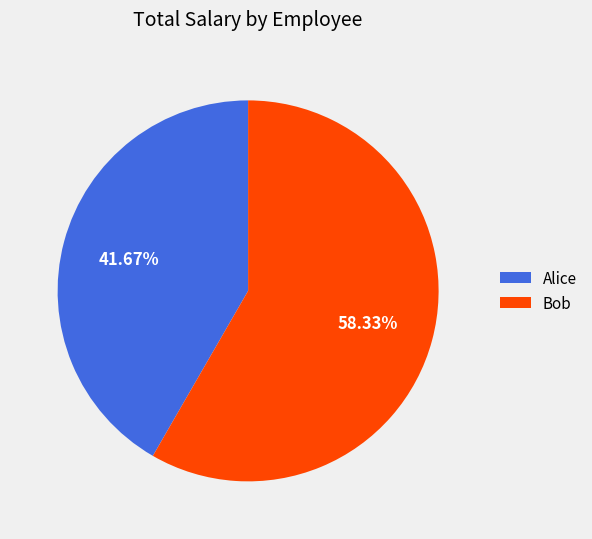

The Alice slice represents 42% of the pie. True or false?

True